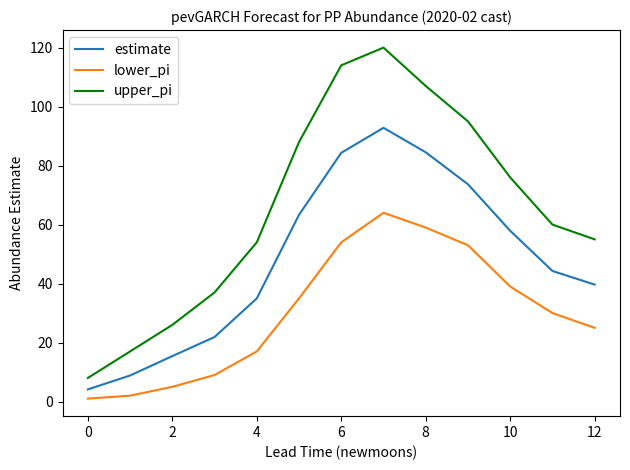

Which series has the largest range (max minus min)?

upper_pi